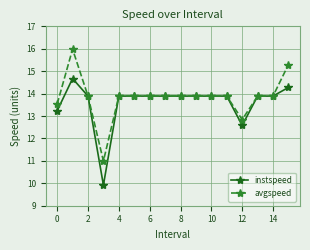

Which series has the widest spread of values?

avgspeed